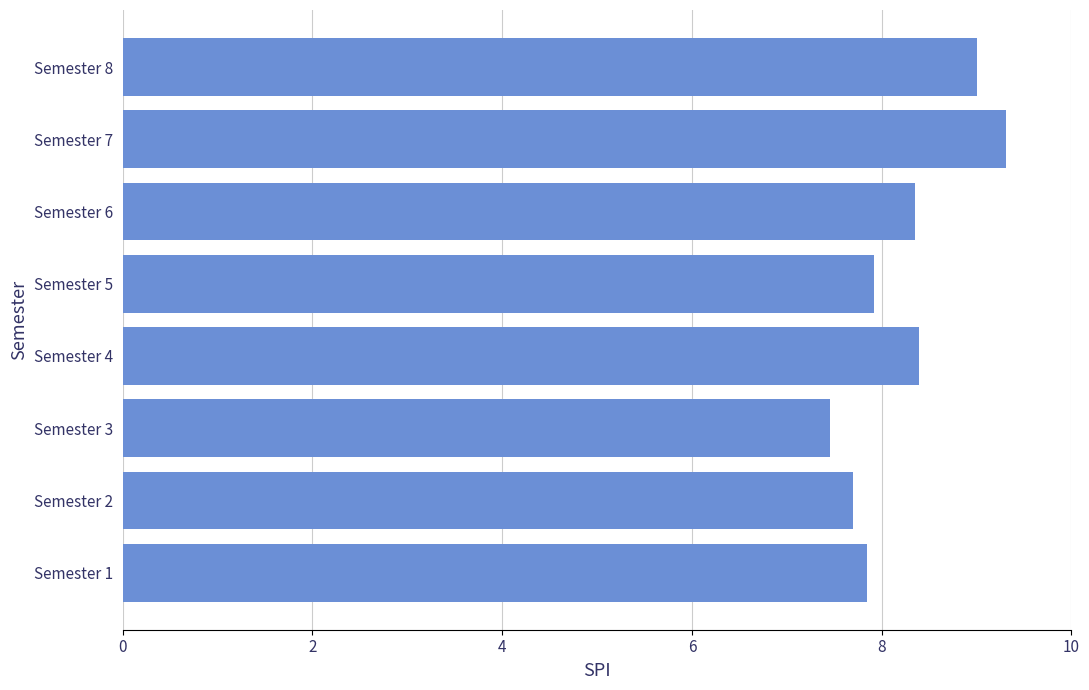

What is the sum of the values at Semester 5 and Semester 7?

17.2